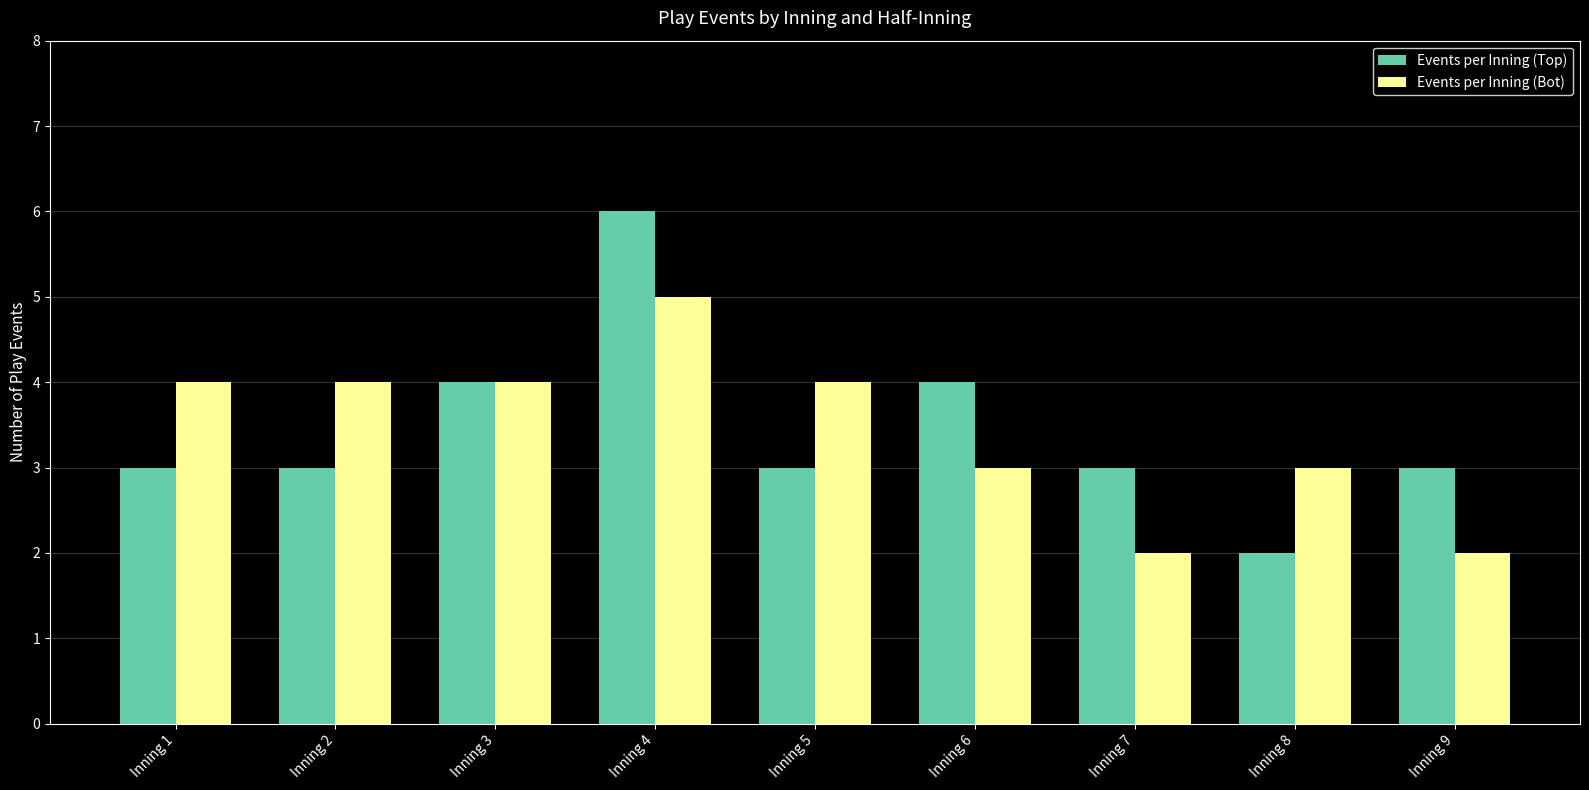

Count the Events per Inning (Bot) values in the range 3 to 4.

6